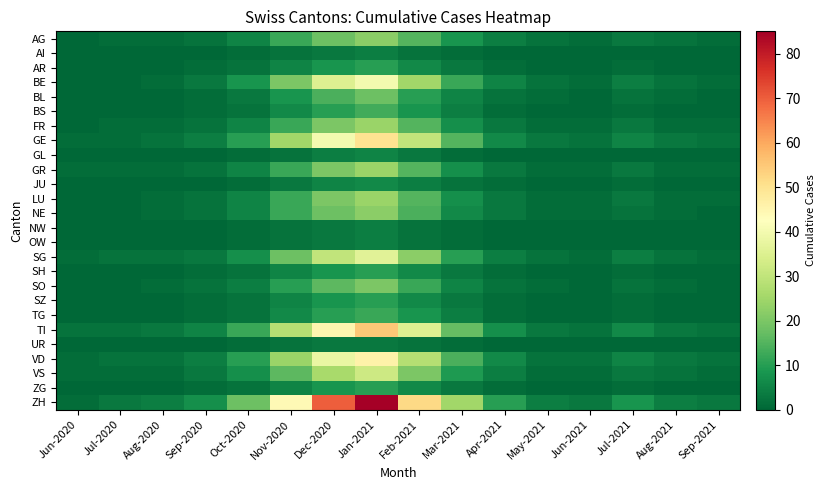

At Nov-2020, list the series in order from smallest to largest.

AI, GL, NW, OW, UR, JU, AR, SH, SZ, ZG, BS, TG, BL, SO, AG, FR, GR, LU, NE, VS, SG, BE, VD, GE, TI, ZH